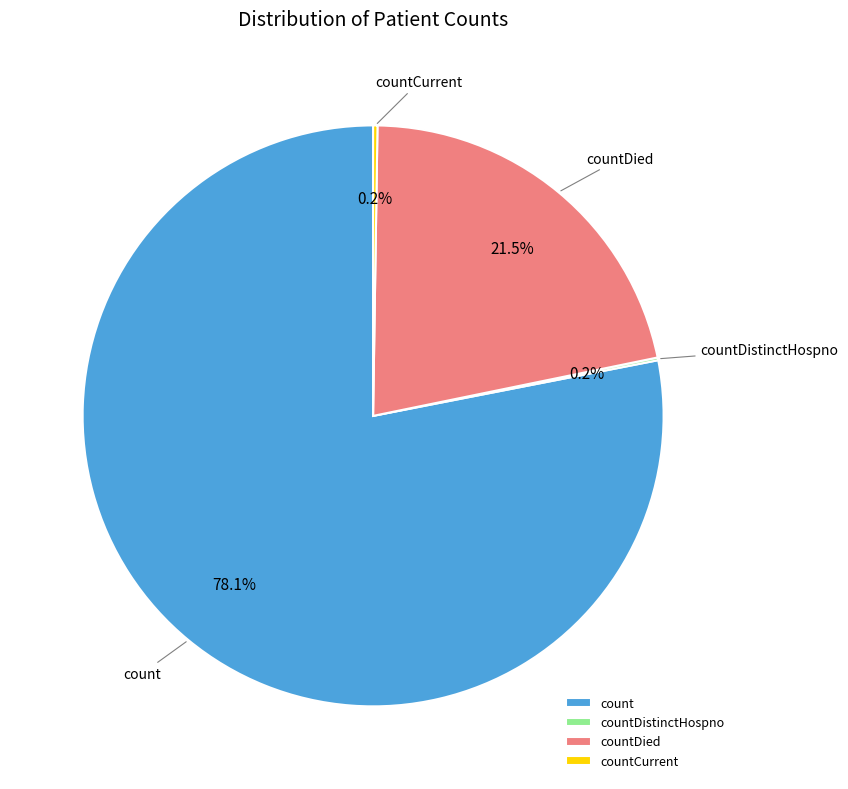

What portion of the pie excludes count?

21.9%